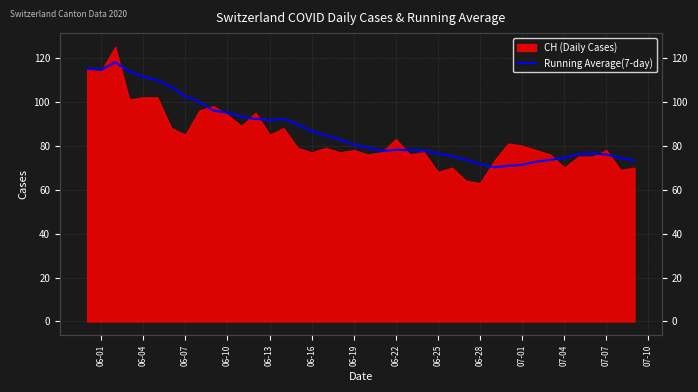

Count the number of categories in the chart.

40